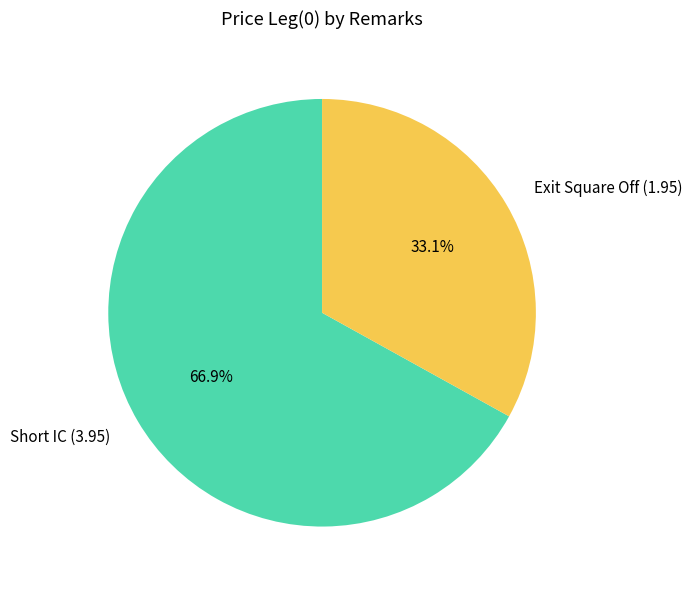

How many slices are in this pie chart?

2